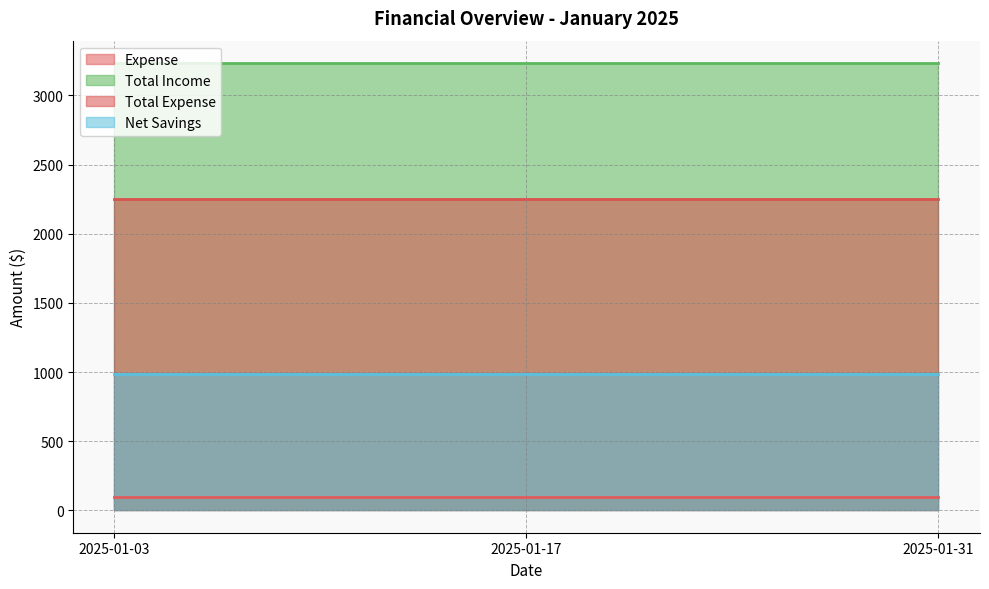

Reading left to right, extract all data points from this chart.

Expense: 2025-01-03=93.2	2025-01-17=93.2	2025-01-31=93.2
Total Income: 2025-01-03=3233.7	2025-01-17=3233.7	2025-01-31=3233.7
Total Expense: 2025-01-03=2249.4	2025-01-17=2249.4	2025-01-31=2249.4
Net Savings: 2025-01-03=984.3	2025-01-17=984.3	2025-01-31=984.3